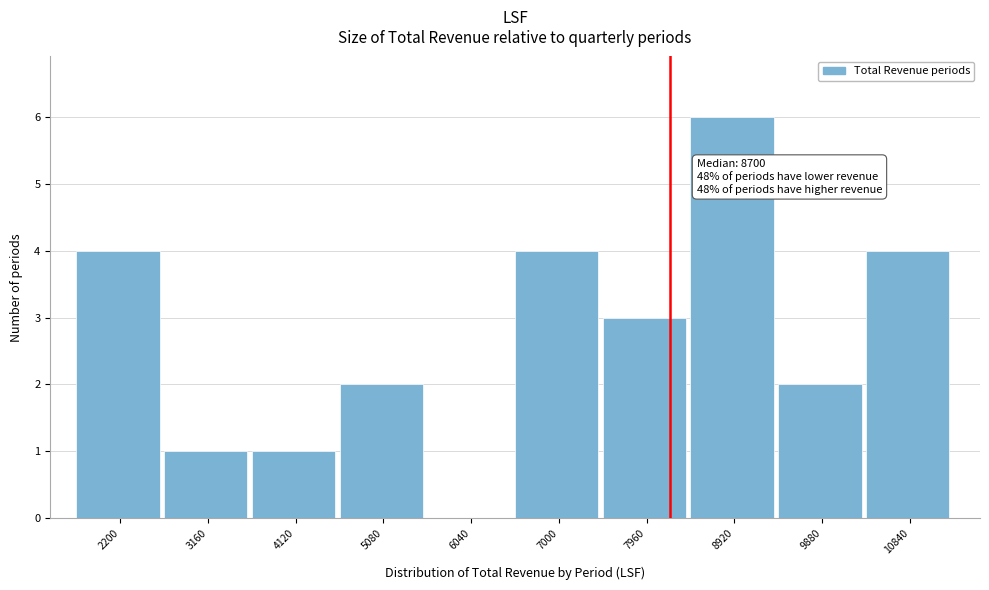

Reading left to right, what are all the values shown in this chart?

2200=4	3160=1	4120=1	5080=2	6040=0	7000=4	7960=3	8920=6	9880=2	10840=4